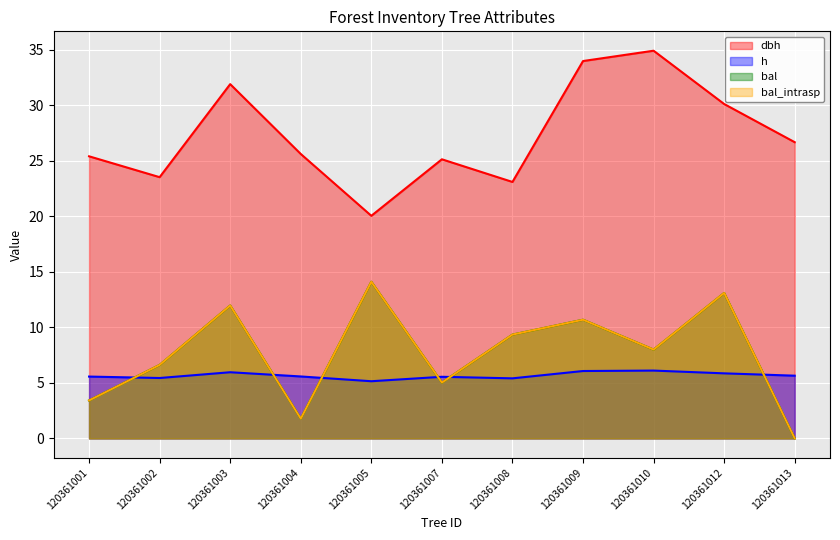

At which label is bal_intrasp closest to 7?

120361002